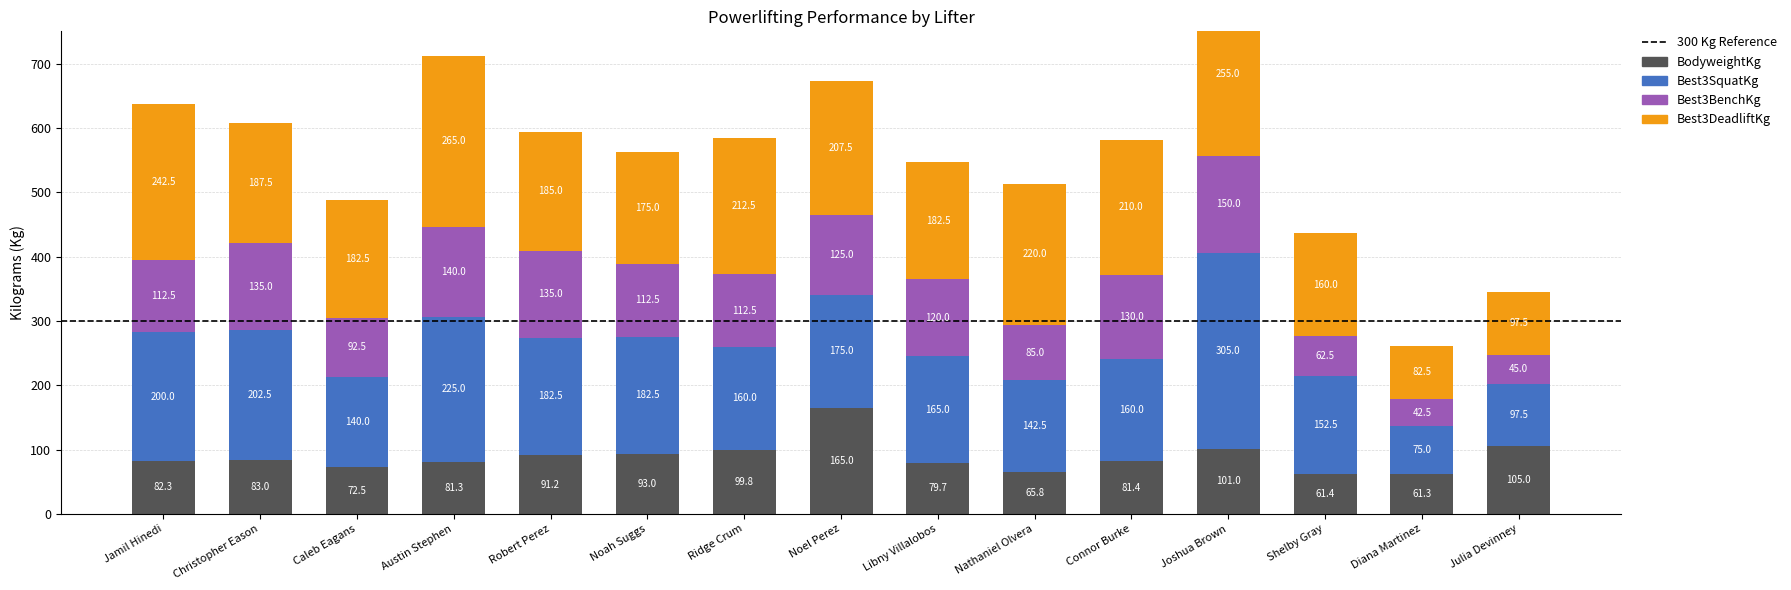

True or false: BodyweightKg has a value of 81.3 at Austin Stephen.

True